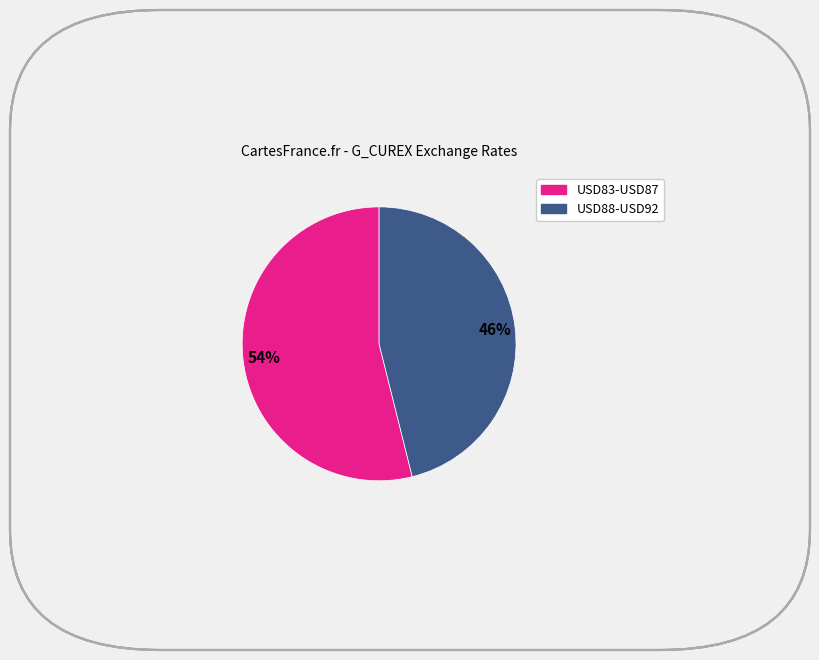

To the nearest percent, what is the average slice percentage?

50%